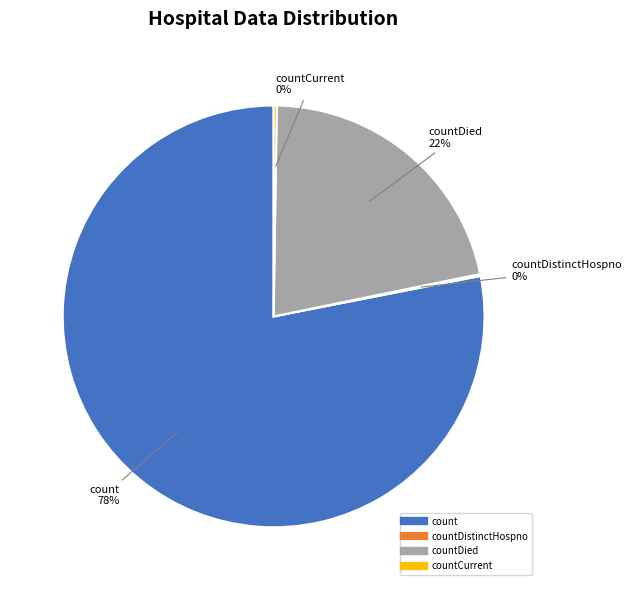

Does any single category account for the majority?

Yes